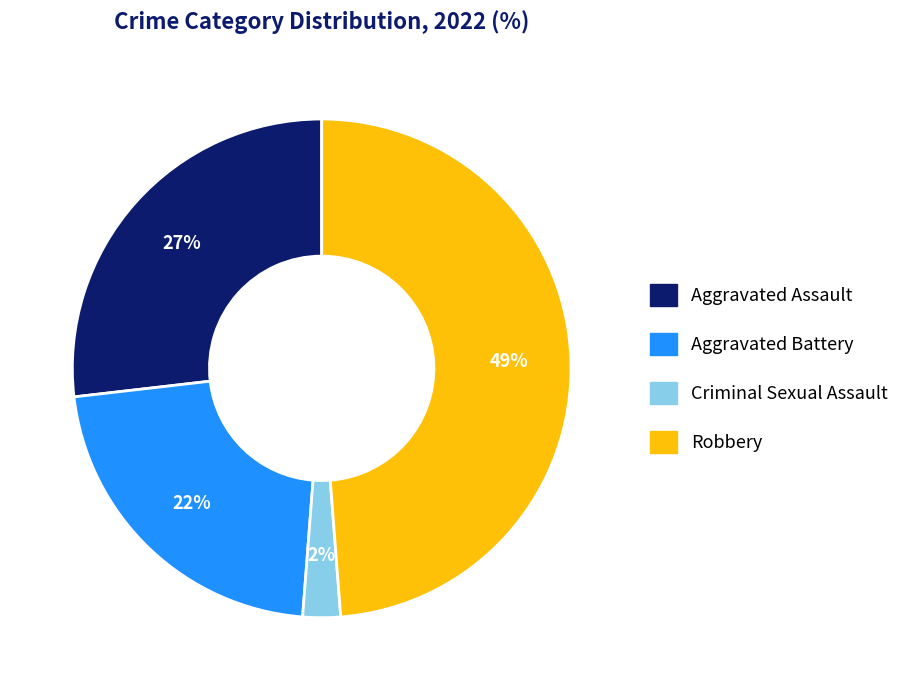

How many slices are in this pie chart?

4